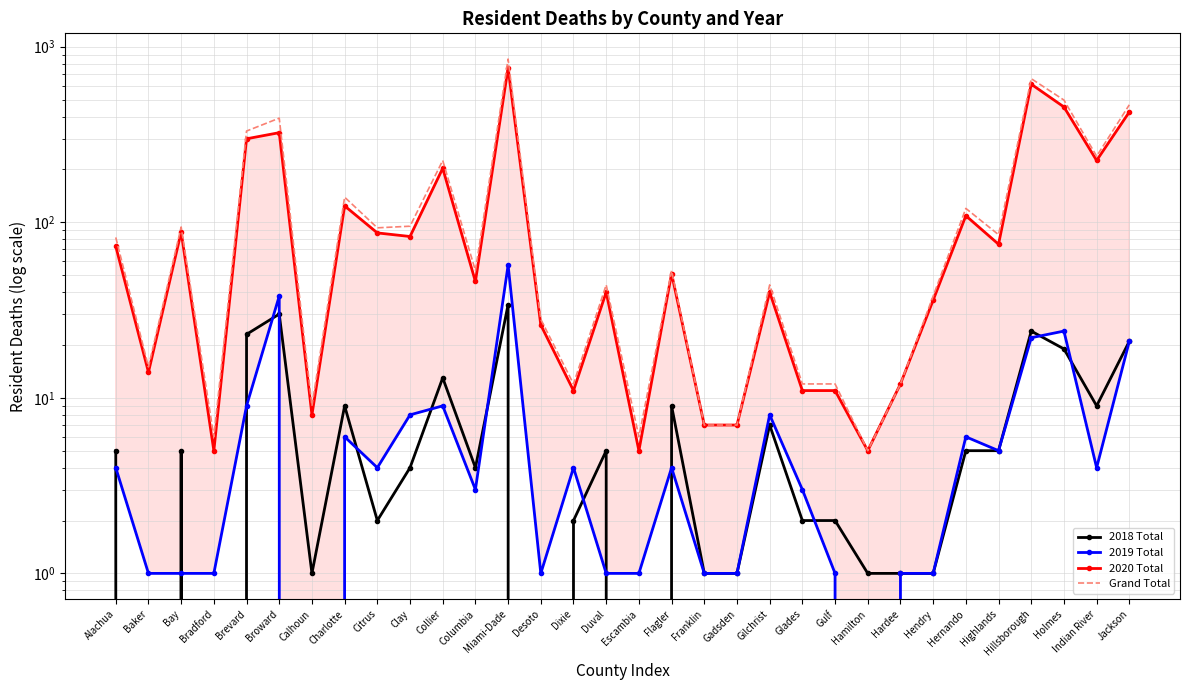

How many distinct data groups are displayed?

4